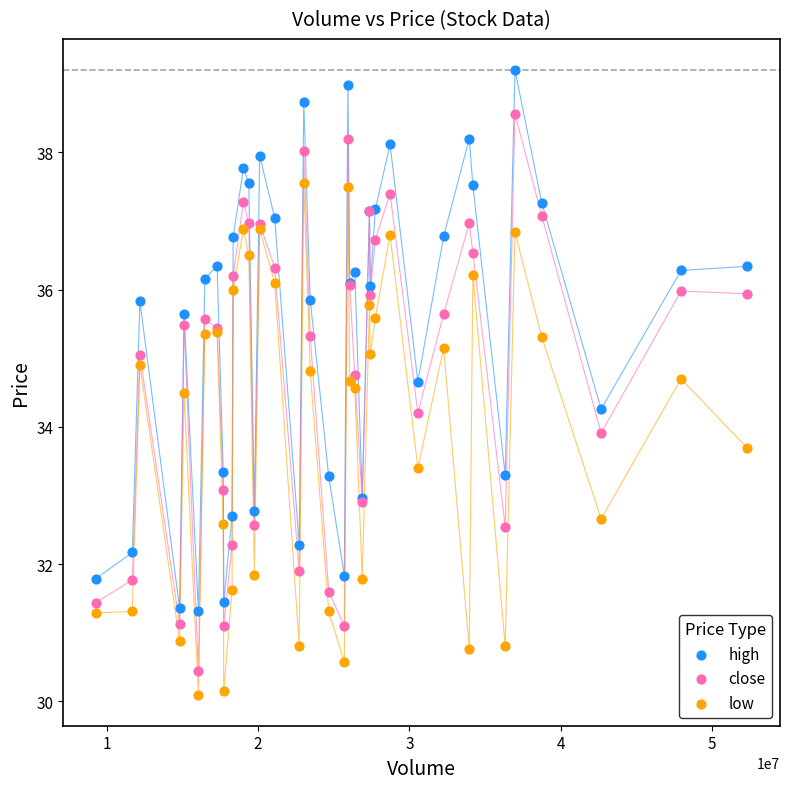

Which series reaches the maximum Y coordinate?

high